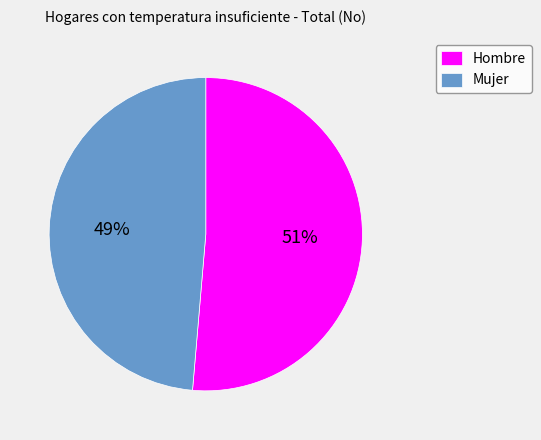

Combined, do Hombre and Mujer account for over 50%?

Yes